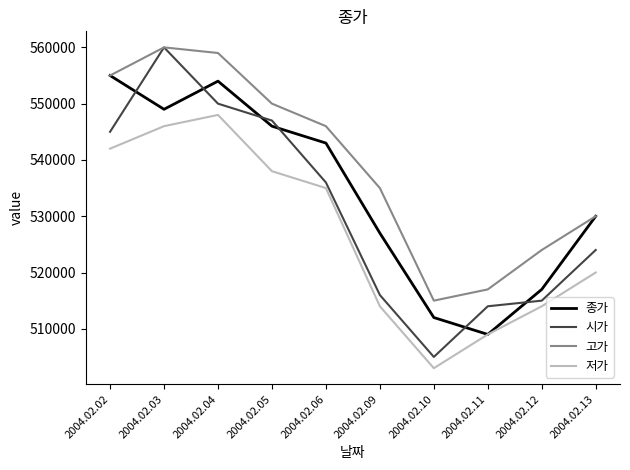

At which category does 종가 reach its first local valley?

2004.02.03